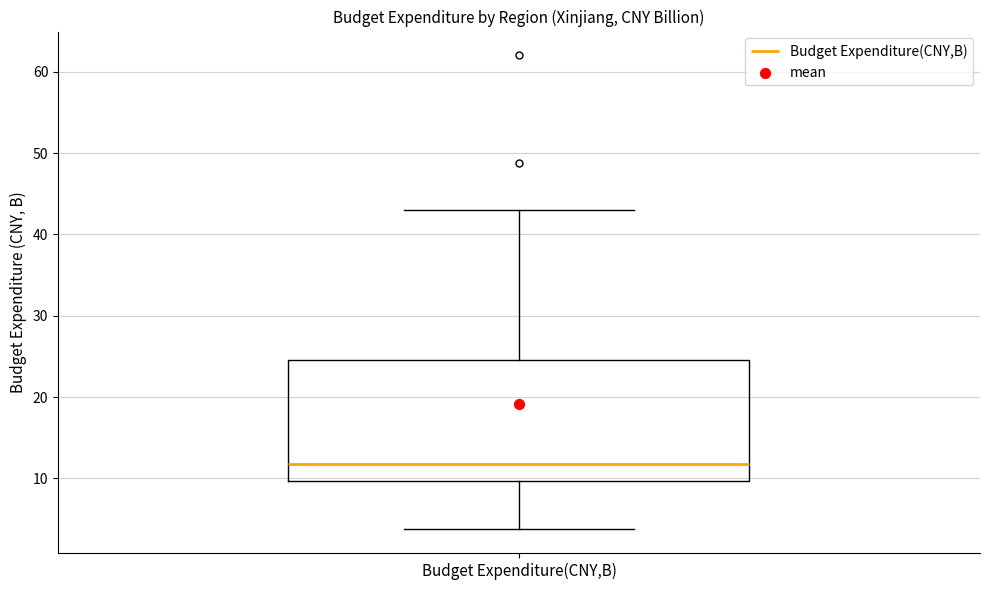

Transcribe this box plot: give where the median line is, the range the box spans, and where the two whiskers end, as read against the y-axis. The values are not printed on the chart, so give them approximately, as read against the axis.

median 12, box 10 to 25, whiskers 4 to 43